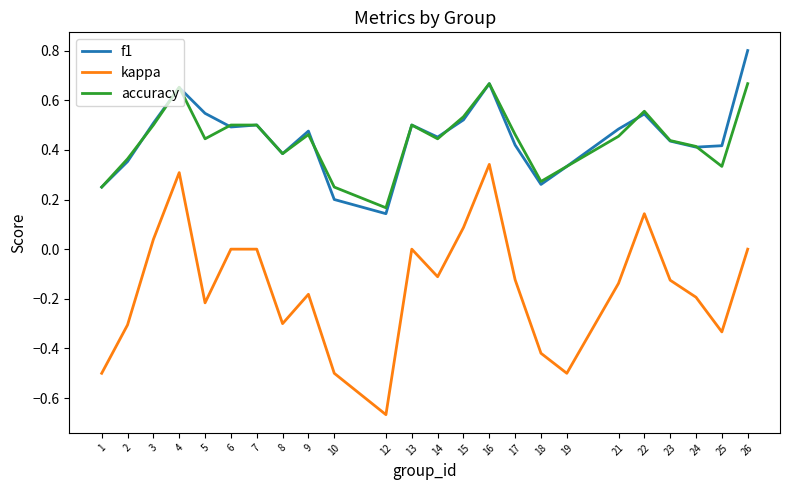

True or false: f1 has a value of 0.2 at 12.

False